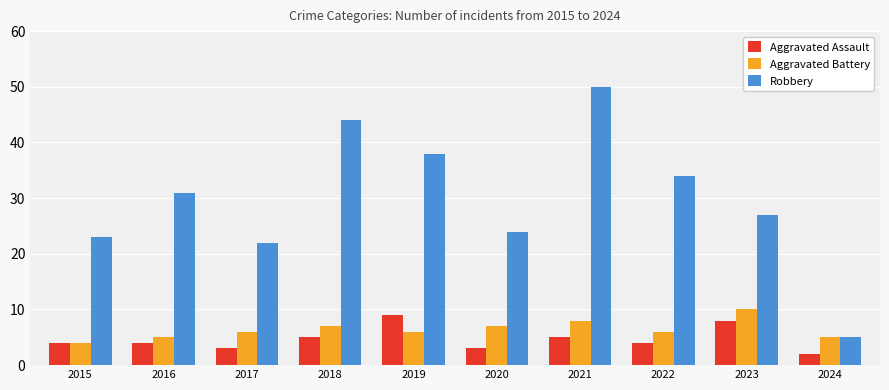

Reading left to right, transcribe all the data shown in this chart.

Aggravated Assault: 4	4	3	5	9	3	5	4	8	2
Aggravated Battery: 4	5	6	7	6	7	8	6	10	5
Robbery: 23	31	22	44	38	24	50	34	27	5